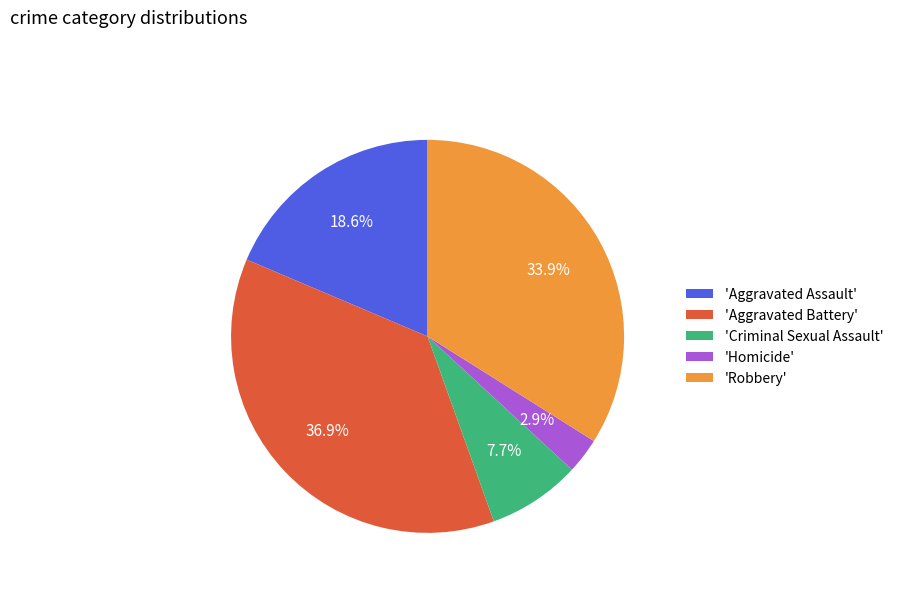

Rank the categories by value from highest to lowest.

'Aggravated Battery', 'Robbery', 'Aggravated Assault', 'Criminal Sexual Assault', 'Homicide'